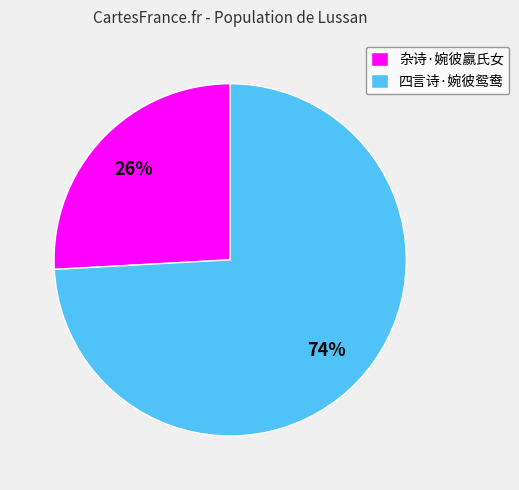

Which has a higher value, 四言诗·婉彼鸳鸯 or 杂诗·婉彼嬴氏女?

四言诗·婉彼鸳鸯